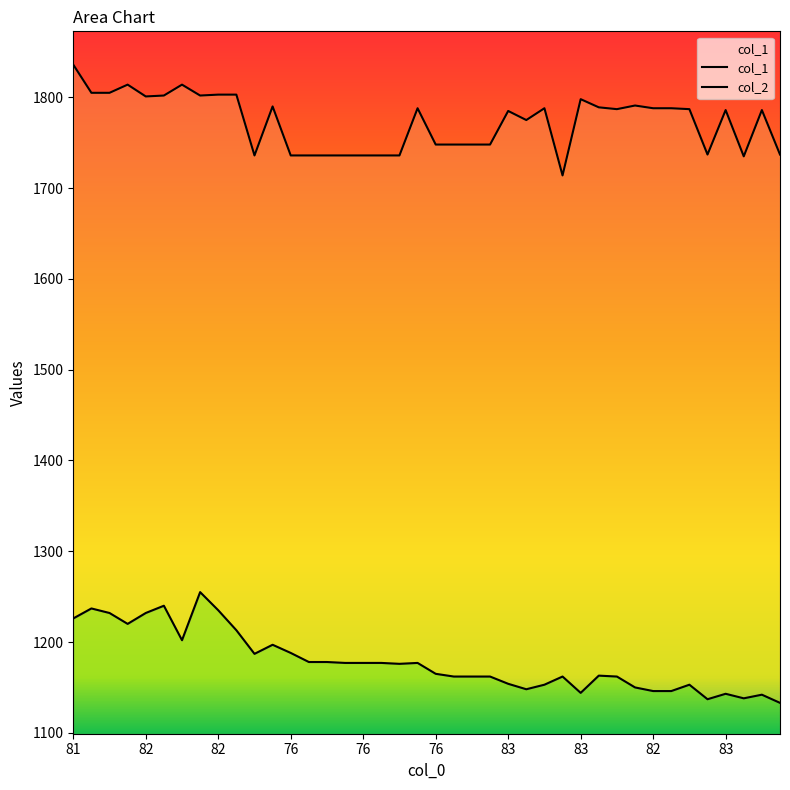

Which series has the largest range (max minus min)?

col_1